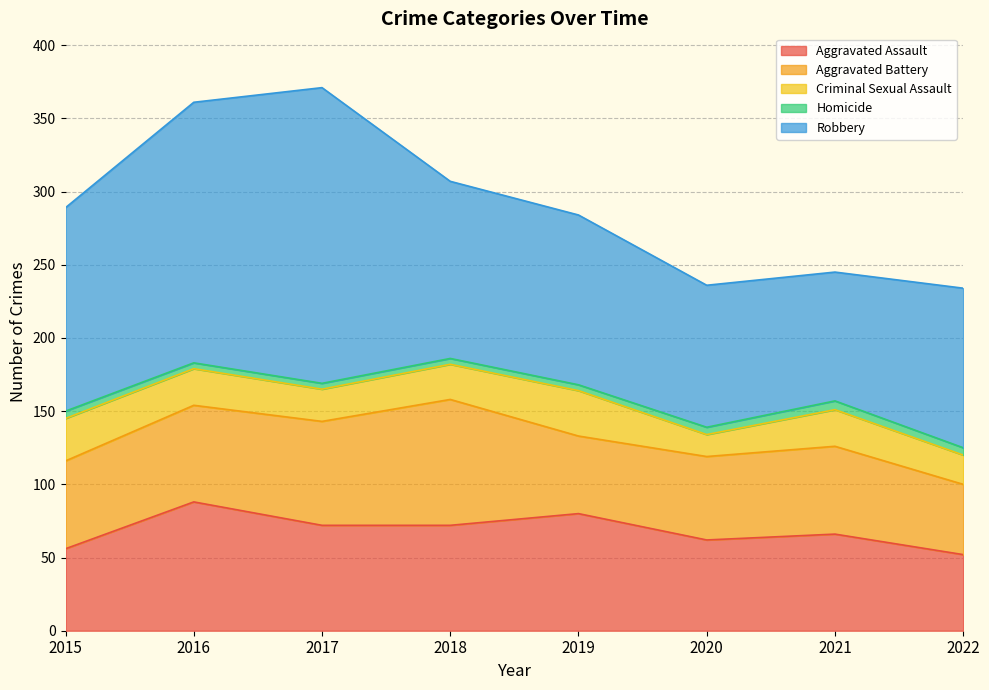

What is the value of the Aggravated Assault point at the 6th from the left?

62